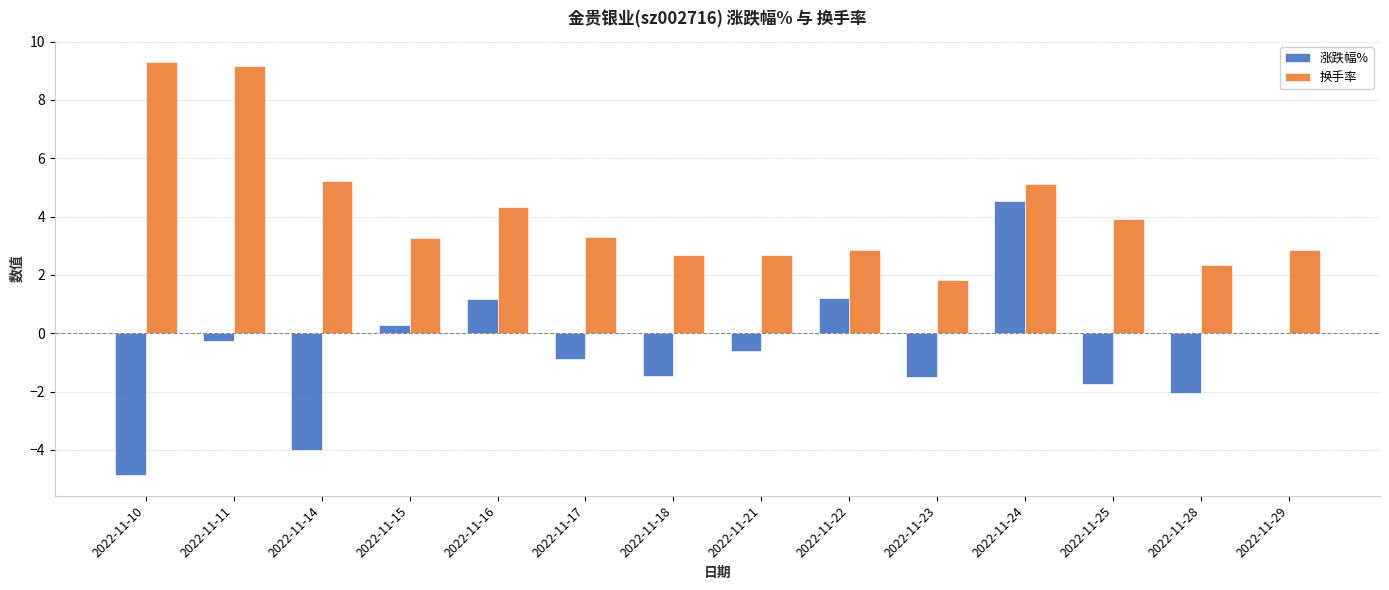

What is the approximate value of 换手率 at 2022-11-18?

2.7